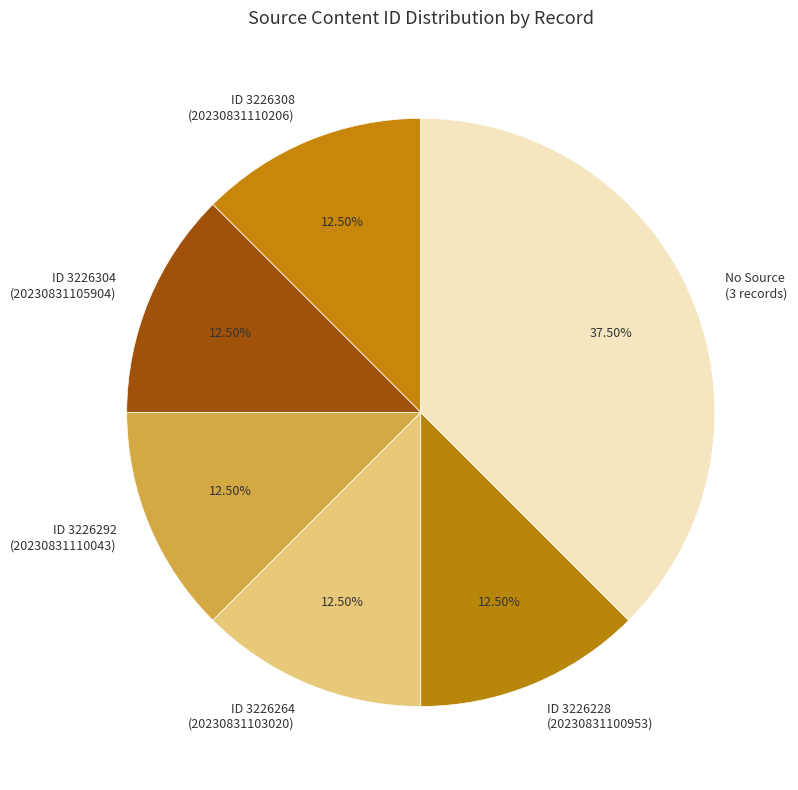

What is the ratio of the value at No Source (3 records) to the value at ID 3226304 (20230831105904)?

3.0